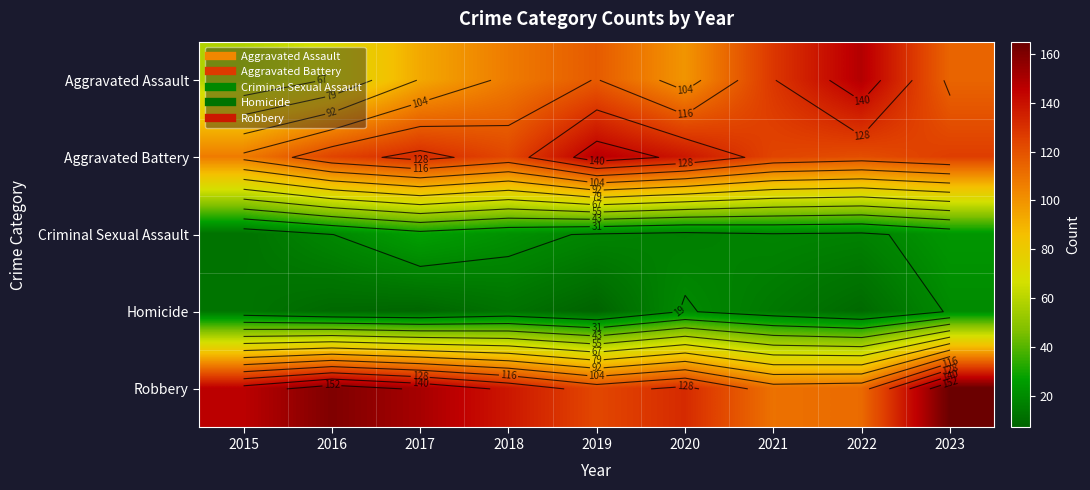

Which label corresponds to the smallest value in the chart?

2019